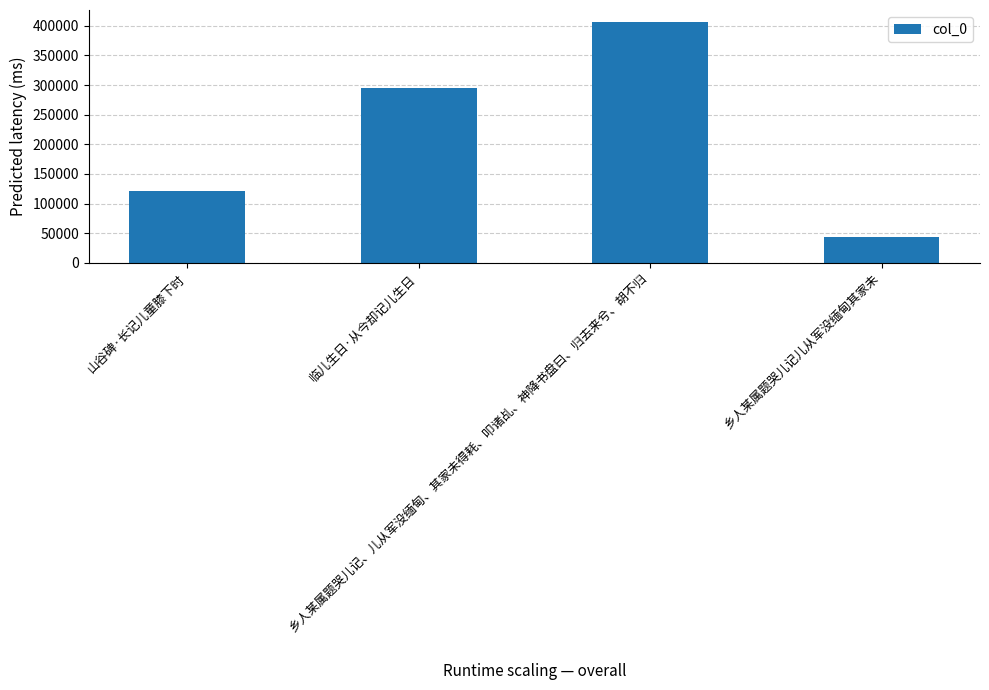

What is the average value?

216976